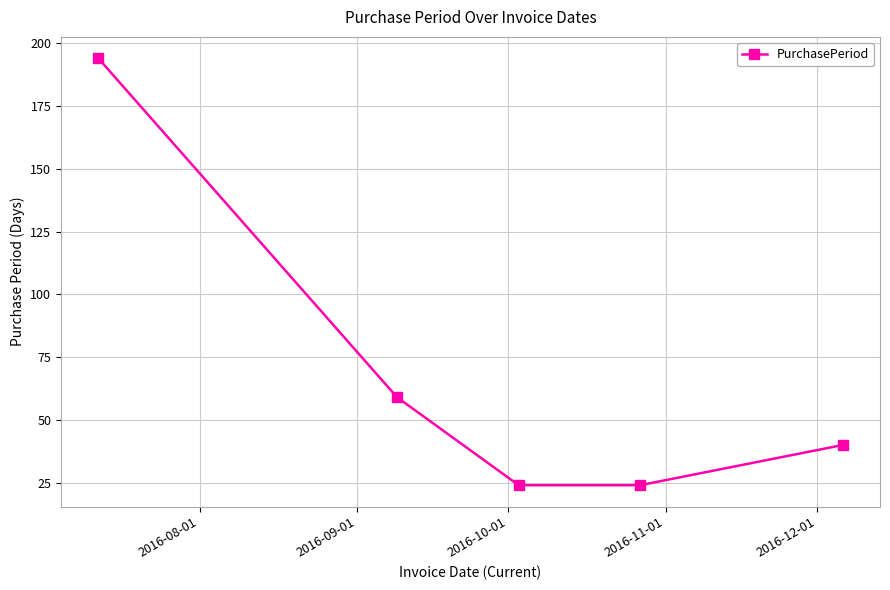

What is the value of the 5th point from the left?

40